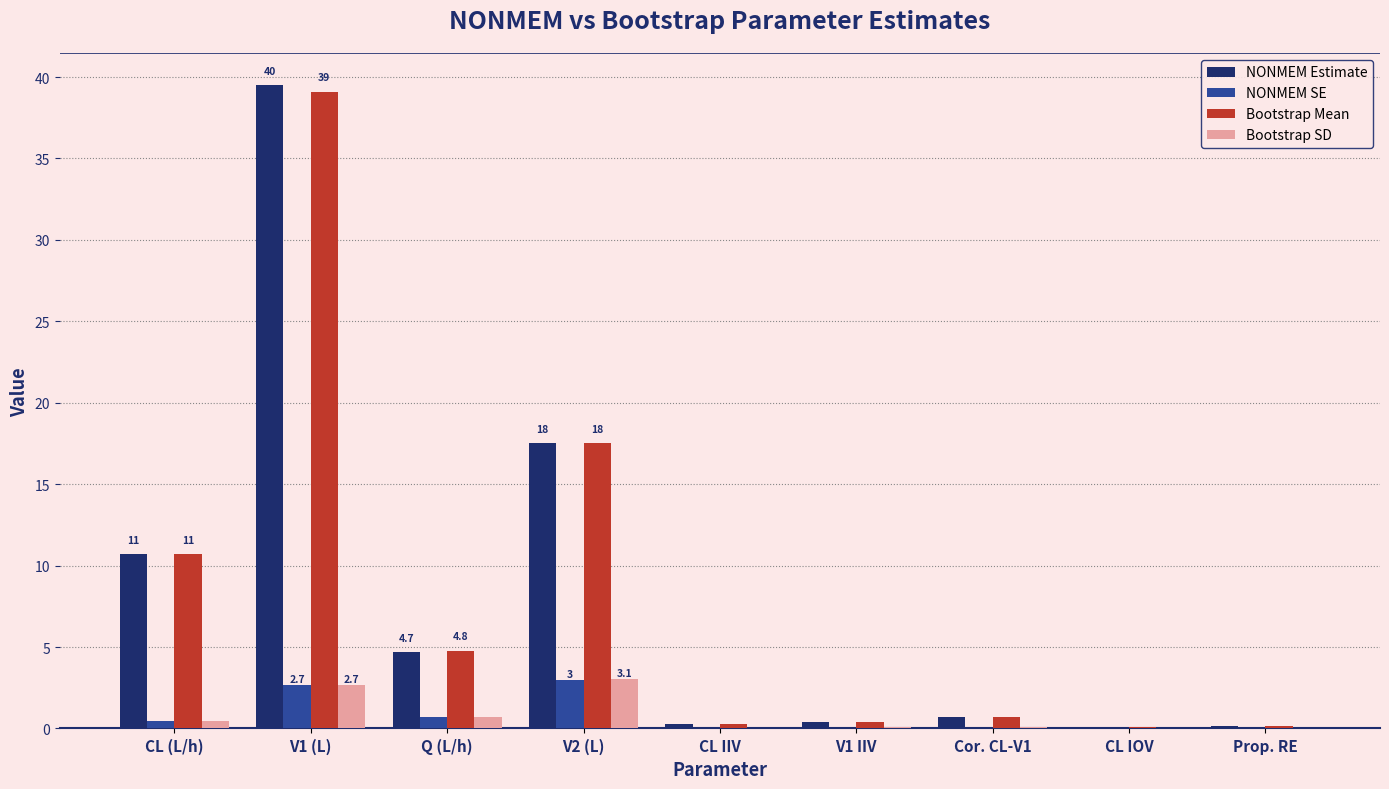

Is the value of Bootstrap SD at CL IOV greater than the value of NONMEM SE at V1 (L)?

No